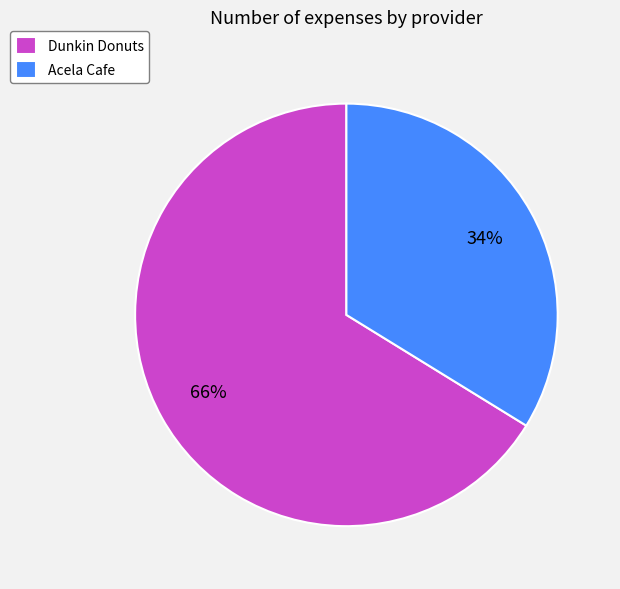

Combined, do Acela Cafe and Dunkin Donuts account for over 50%?

Yes